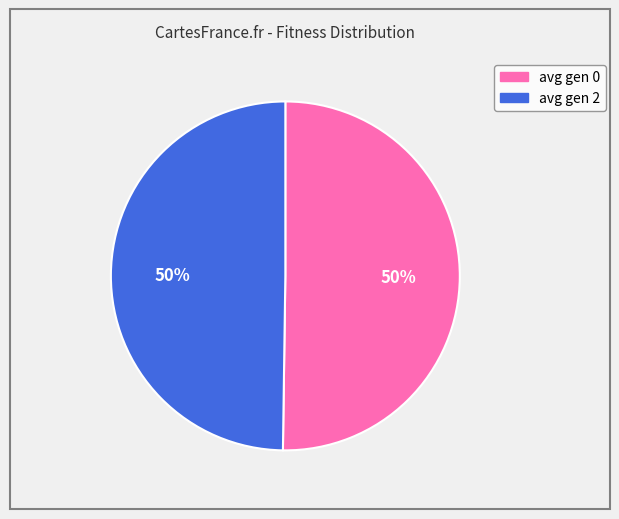

To the nearest percent, what portion does avg gen 2 represent?

50%